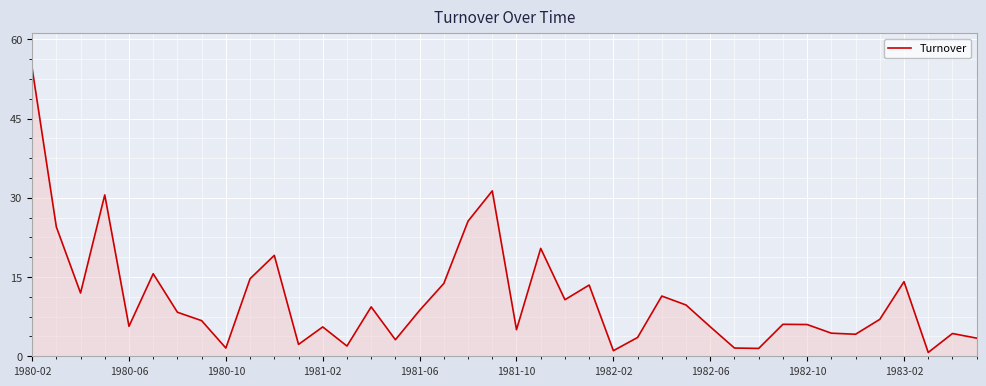

How many distinct data groups are displayed?

1